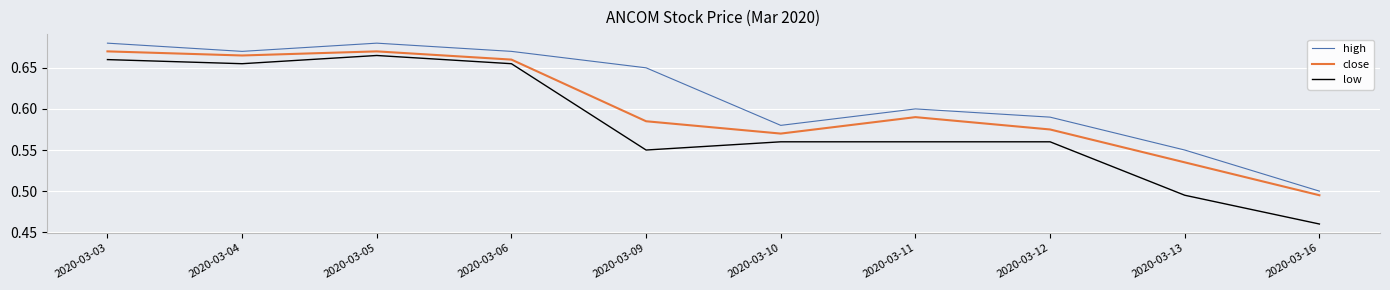

What is the difference between the high values at 2020-03-16 and 2020-03-03?

0.2